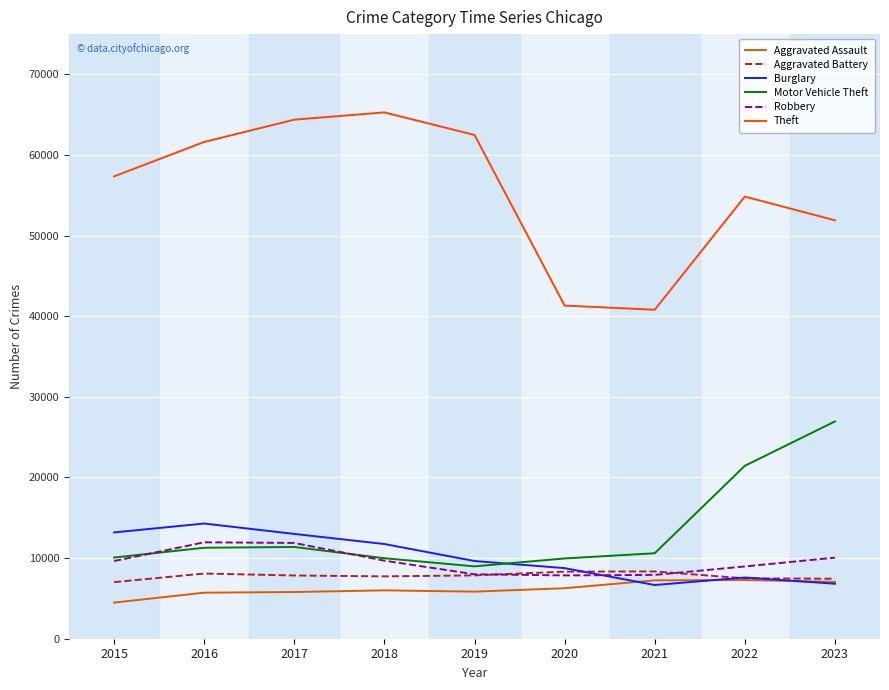

What are all the series names shown in the legend?

Aggravated Assault, Aggravated Battery, Burglary, Motor Vehicle Theft, Robbery, Theft